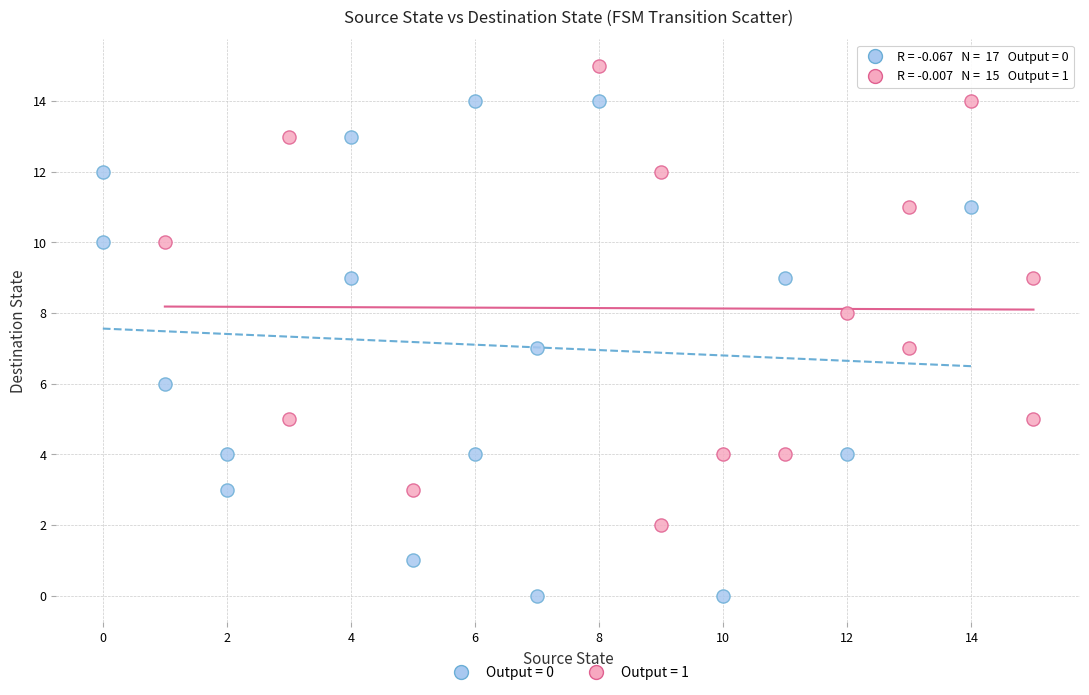

Which series reaches the maximum Y coordinate?

Output = 1